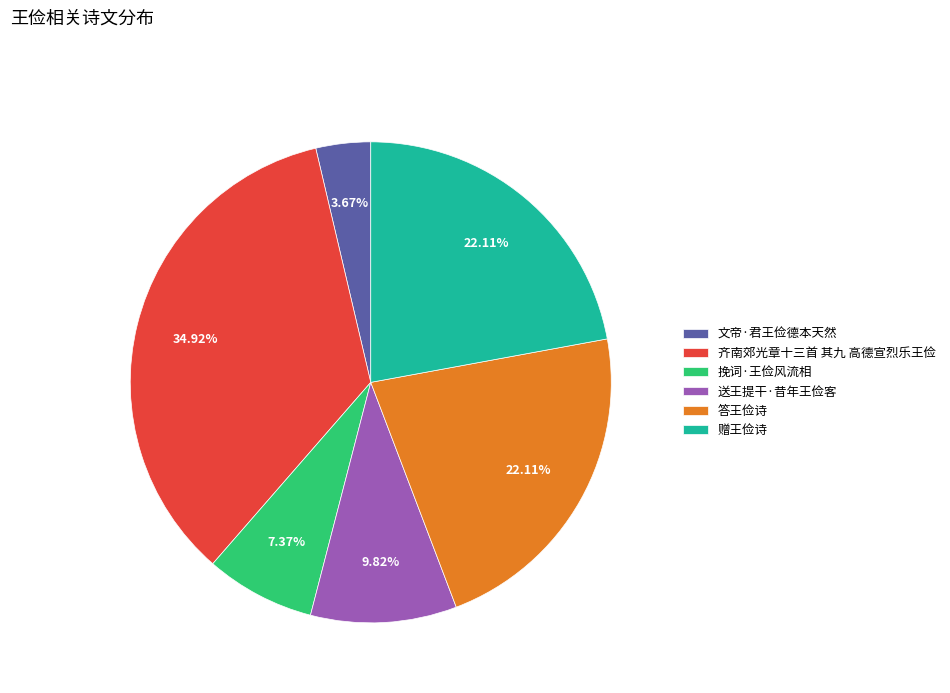

Is 送王提干·昔年王俭客 the majority of the pie?

No